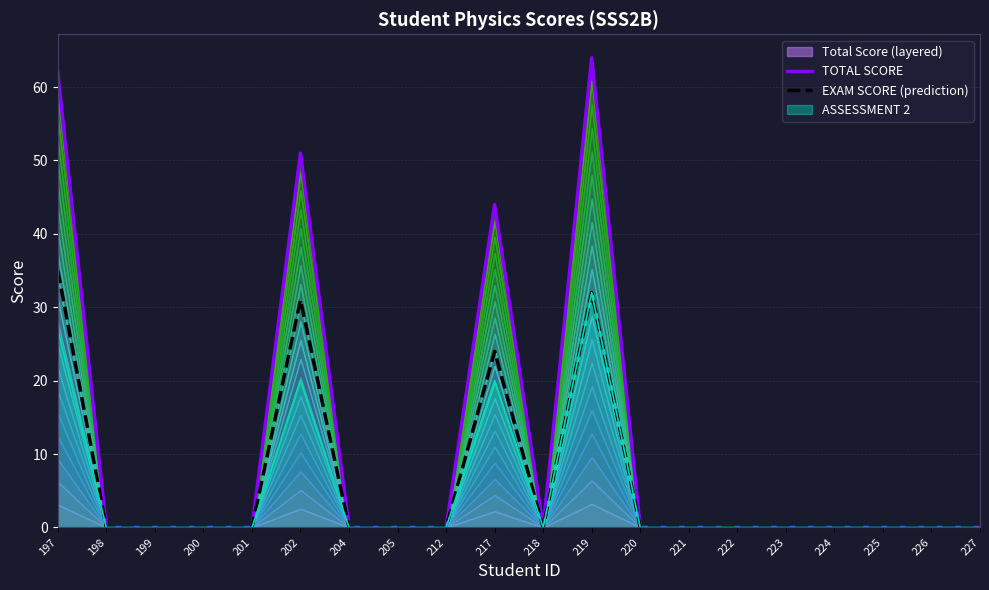

How many lines are shown in the chart?

2